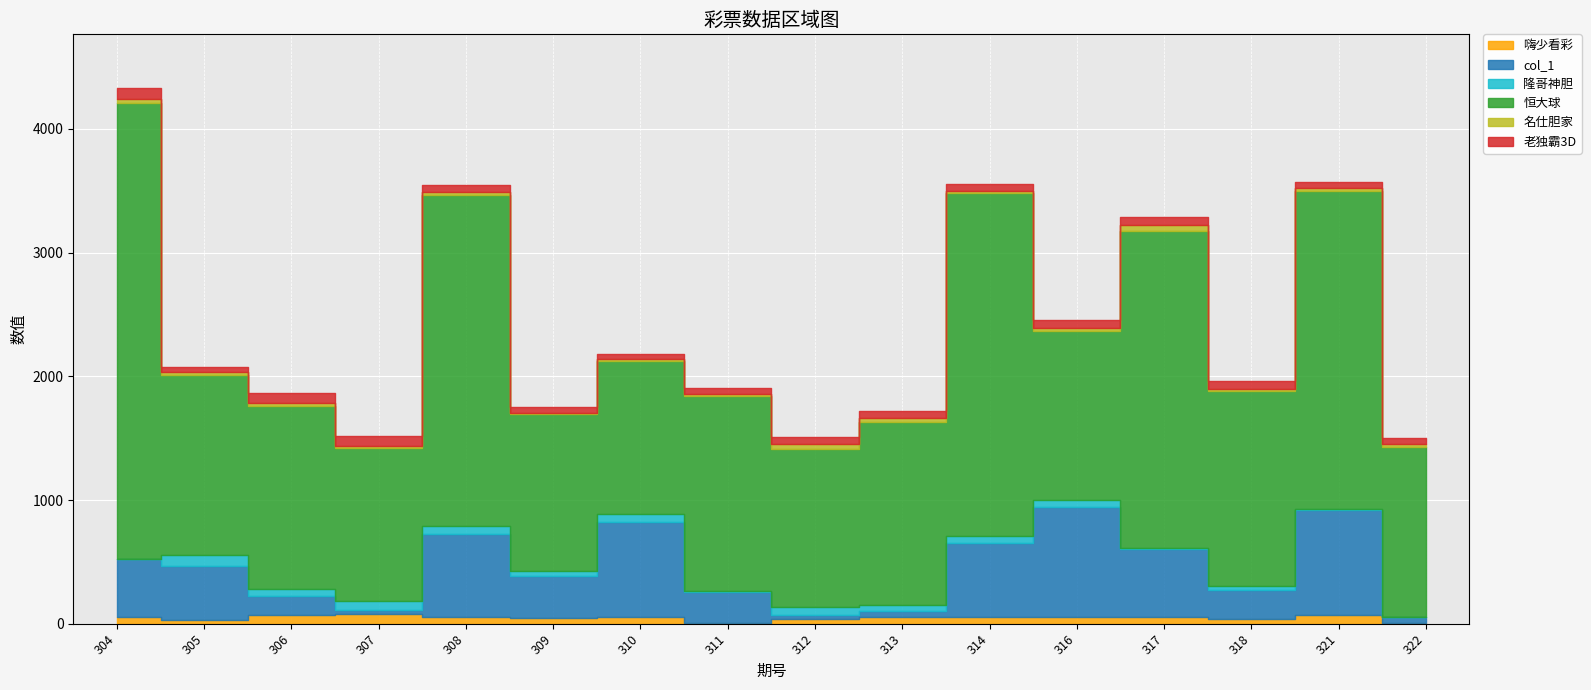

Rank the series by their maximum value, from highest to lowest.

恒大球, col_1, 隆哥神胆, 老独霸3D, 嗨少看彩, 名仕胆家